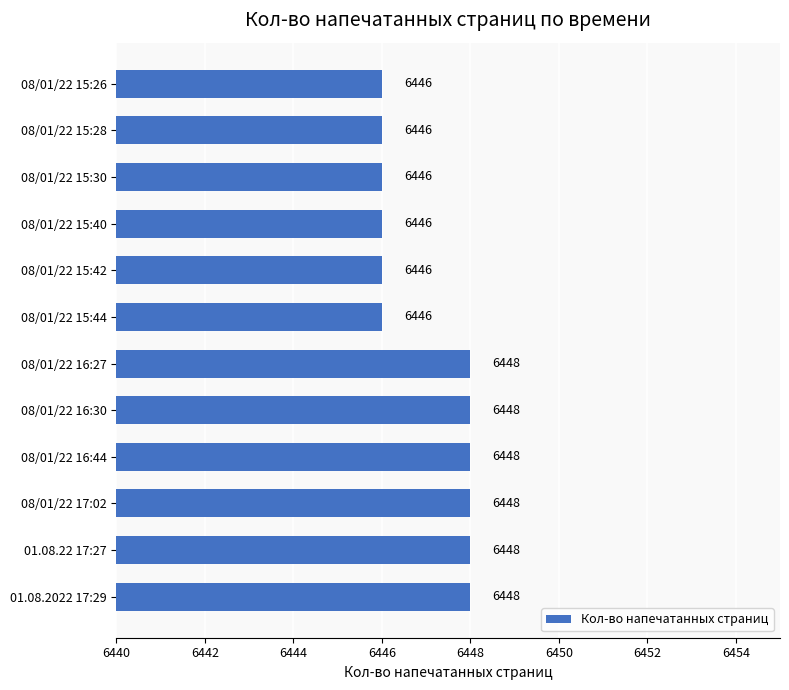

What is the smallest value displayed?

6446